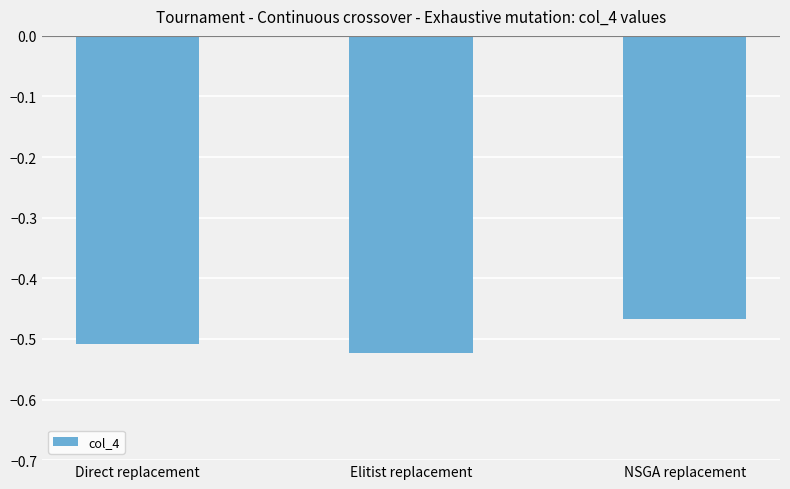

What is the label of the 3rd bar from the right?

Direct replacement